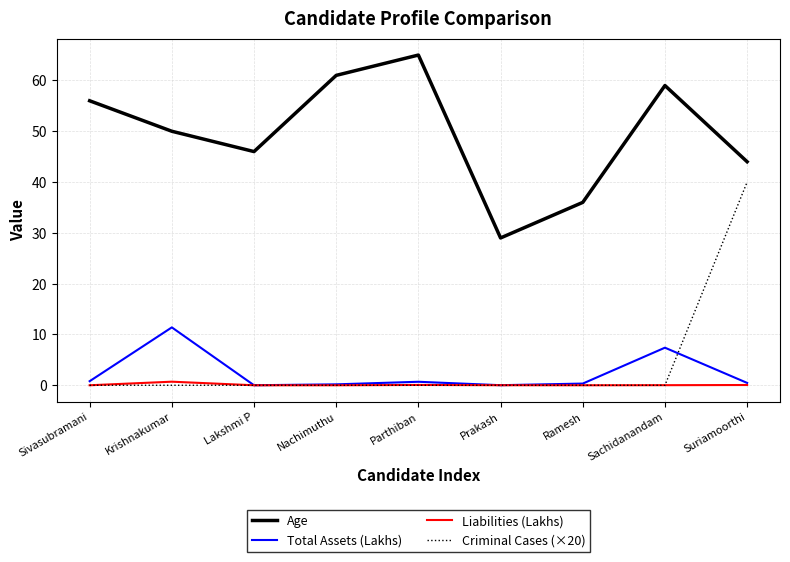

What is the minimum value for Age?

29.0